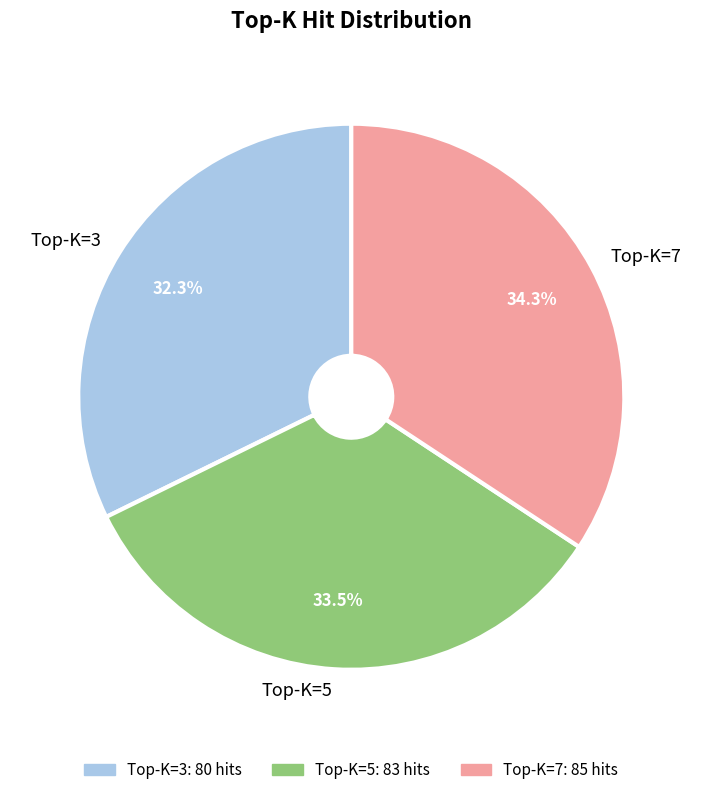

Is there a majority slice in this chart?

No